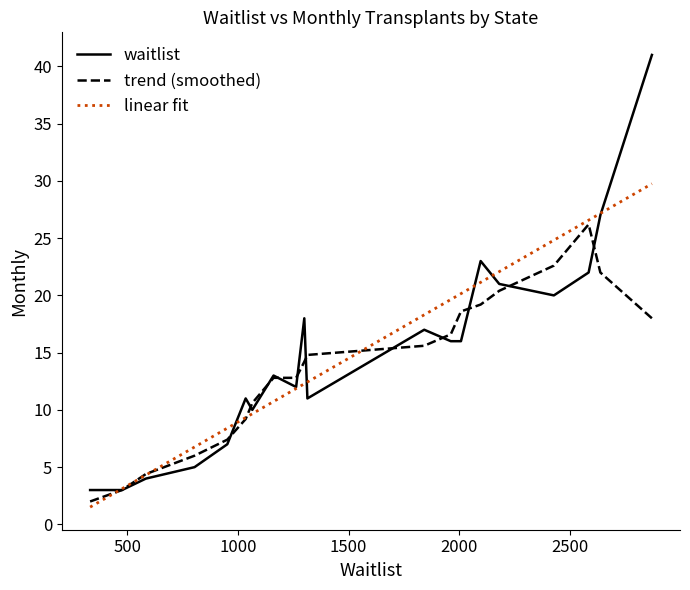

What is the minimum value for waitlist?

3.0